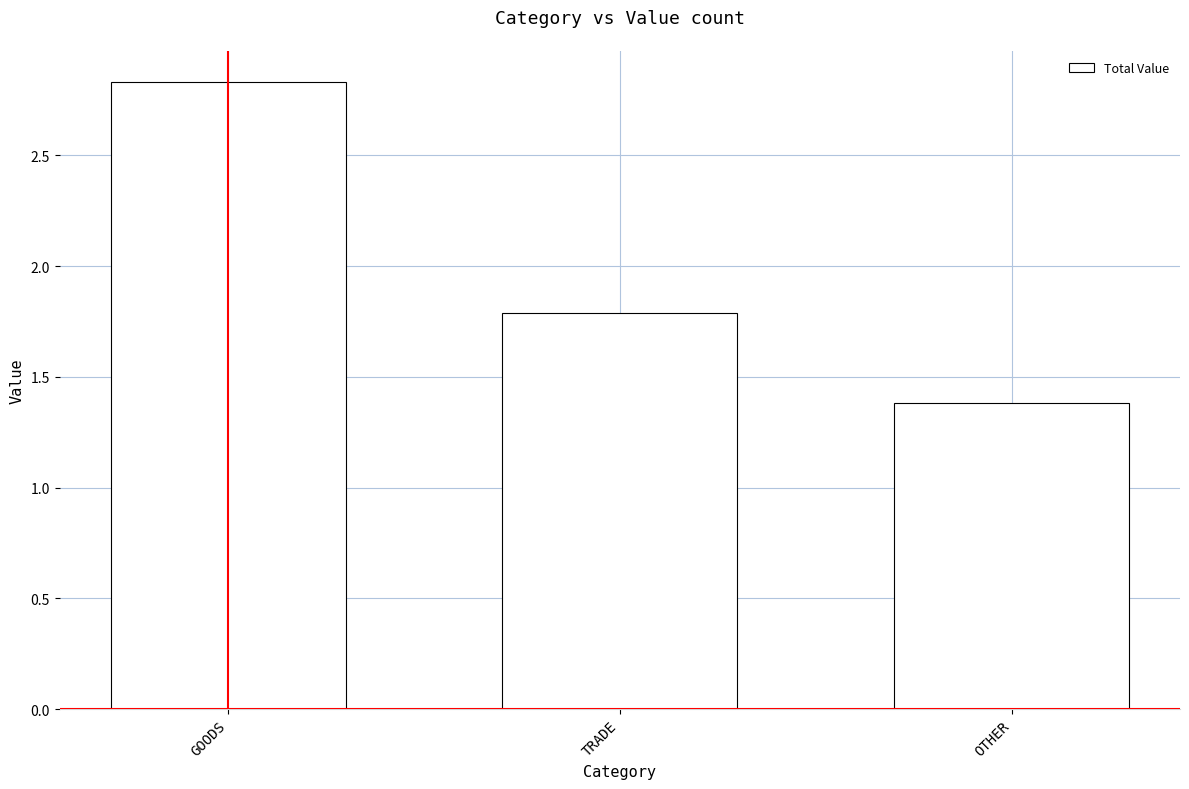

Rank the categories by value from lowest to highest.

OTHER, TRADE, GOODS